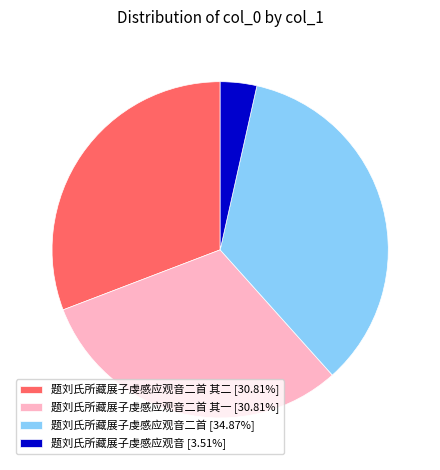

Approximately how many times larger is the value at 题刘氏所藏展子虔感应观音二首 其二 [30.81%] compared to 题刘氏所藏展子虔感应观音二首 [34.87%]?

0.9